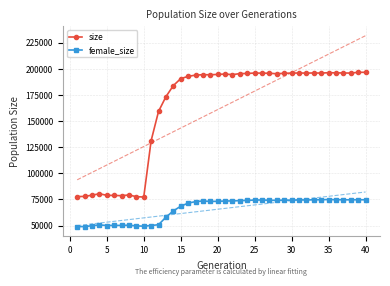

True or false: size and female_size intersect in this chart.

False